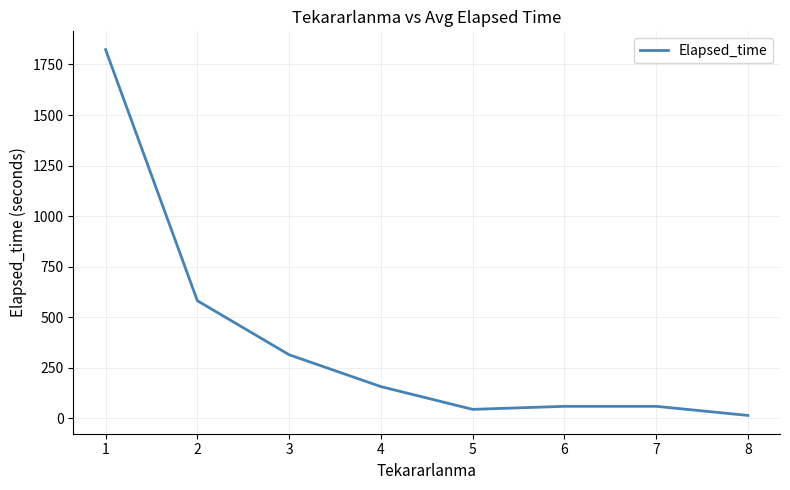

What is the ratio of the value at 3 to the value at 4?

2.0